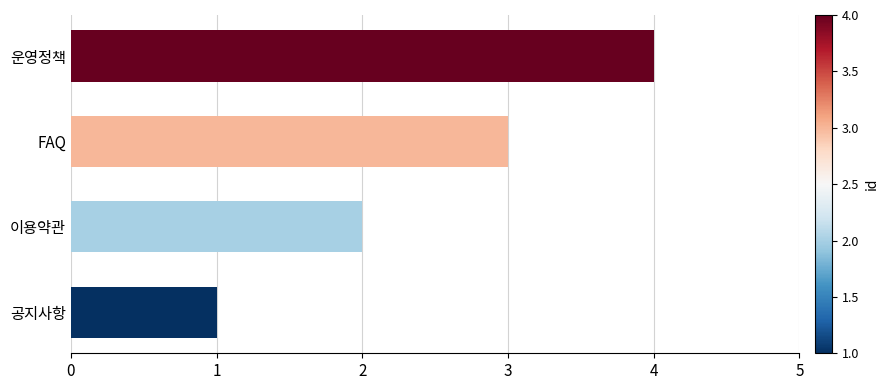

Count the number of data series in this chart.

1